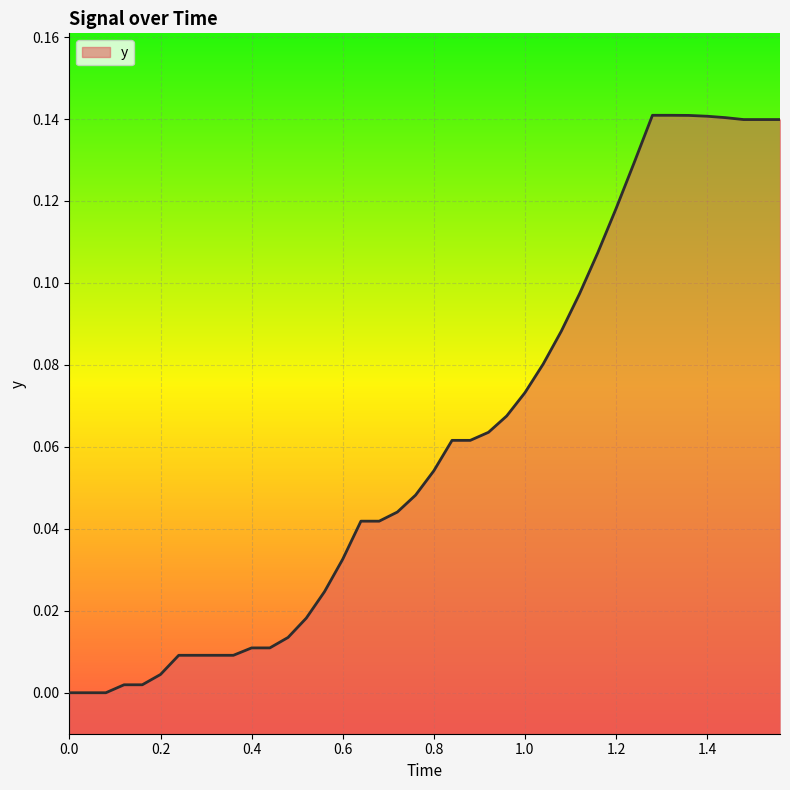

What is the sum of all values?

2.5